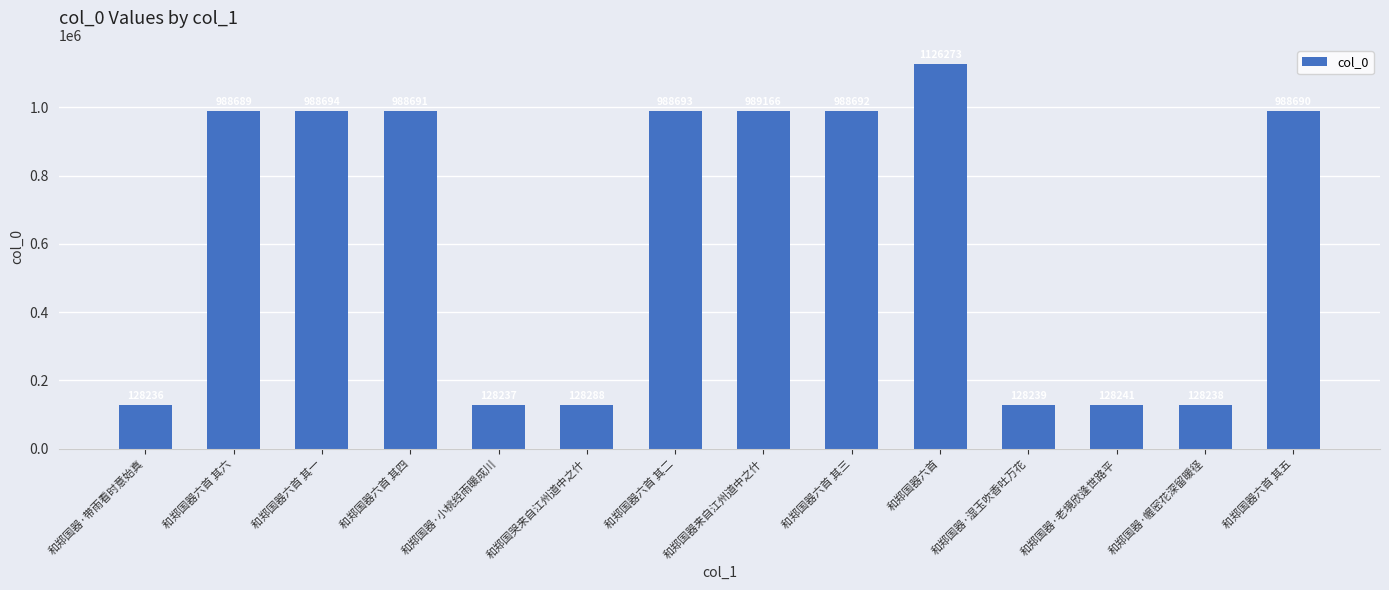

What is the value of the 3rd bar from the left?

988694